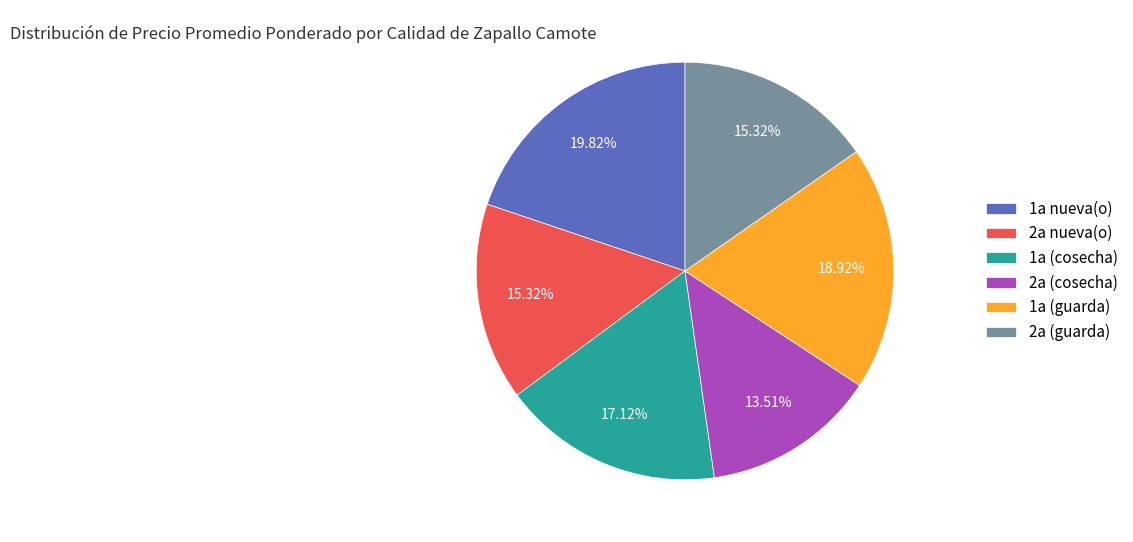

Between 1a (guarda) and 2a (cosecha), which is larger?

1a (guarda)